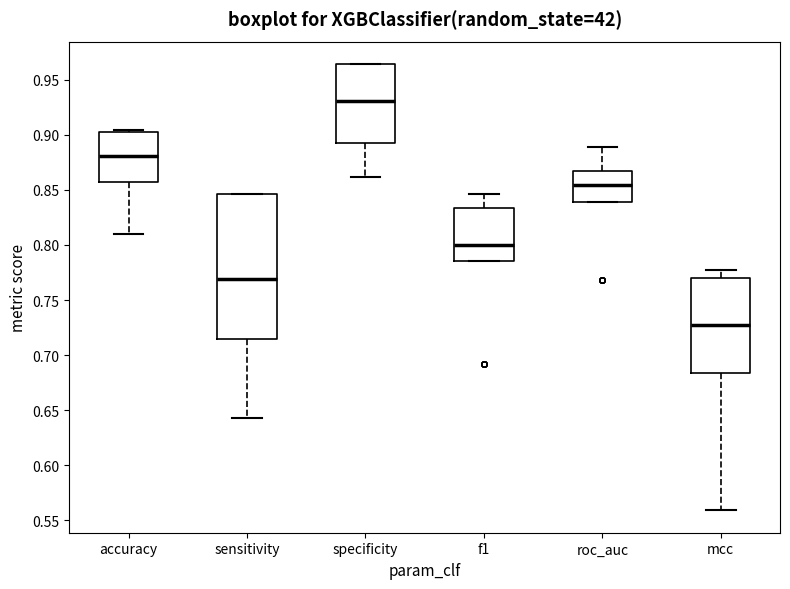

Reading left to right, transcribe this box plot: for each box, give where its median line is, the range the box spans, and where its two whiskers end, as read against the y-axis. The values are not printed on the chart, so give them approximately, as read against the axis.

accuracy: median 0.880, box 0.855 to 0.900, whiskers 0.810 to 0.905
sensitivity: median 0.770, box 0.715 to 0.845, whiskers 0.645 to 0.845
specificity: median 0.930, box 0.895 to 0.965, whiskers 0.860 to 0.965
f1: median 0.800, box 0.785 to 0.835, whiskers 0.785 to 0.845
roc_auc: median 0.855, box 0.840 to 0.865, whiskers 0.840 to 0.890
mcc: median 0.730, box 0.685 to 0.770, whiskers 0.560 to 0.775